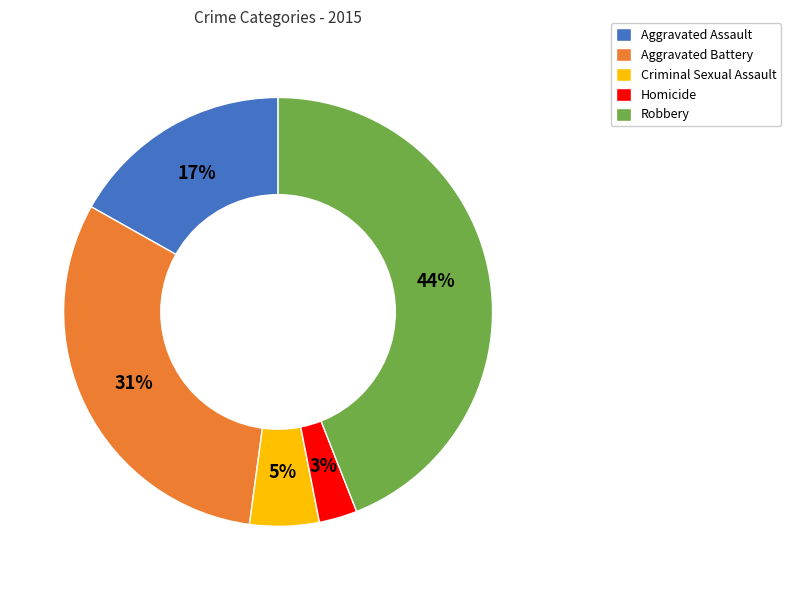

What is the largest slice in the pie chart?

Robbery